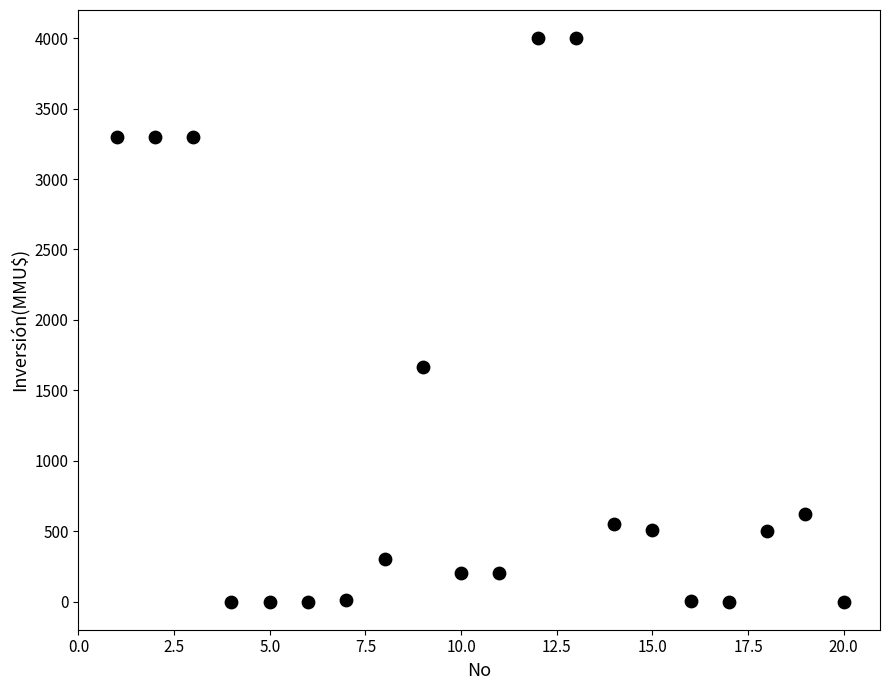

What Y value in the scatter plot is closest to 2000?

1667